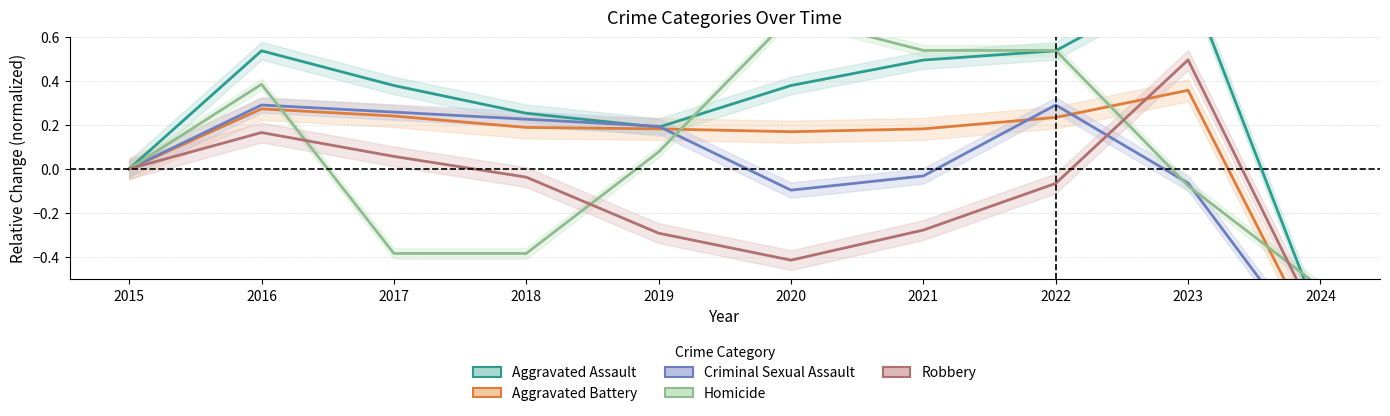

Where does the Aggravated Battery series first go above 0?

2016